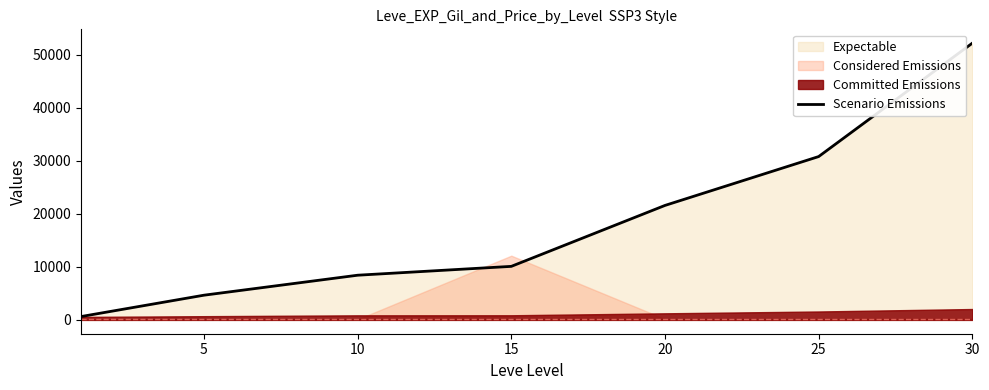

True or false: the data has more than 2 interior local peaks.

False